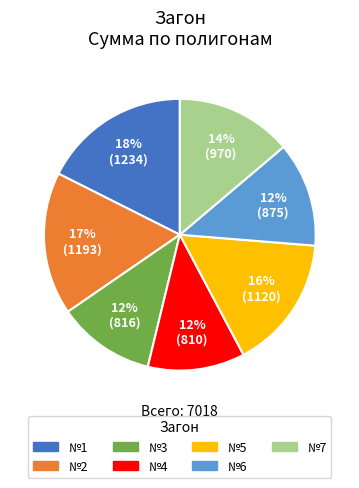

Count the number of slices in the pie.

7